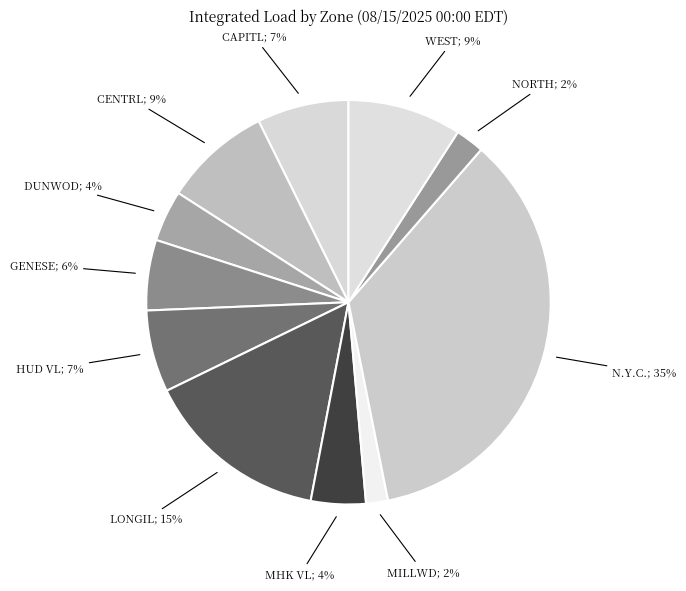

Count the number of slices in the pie.

11